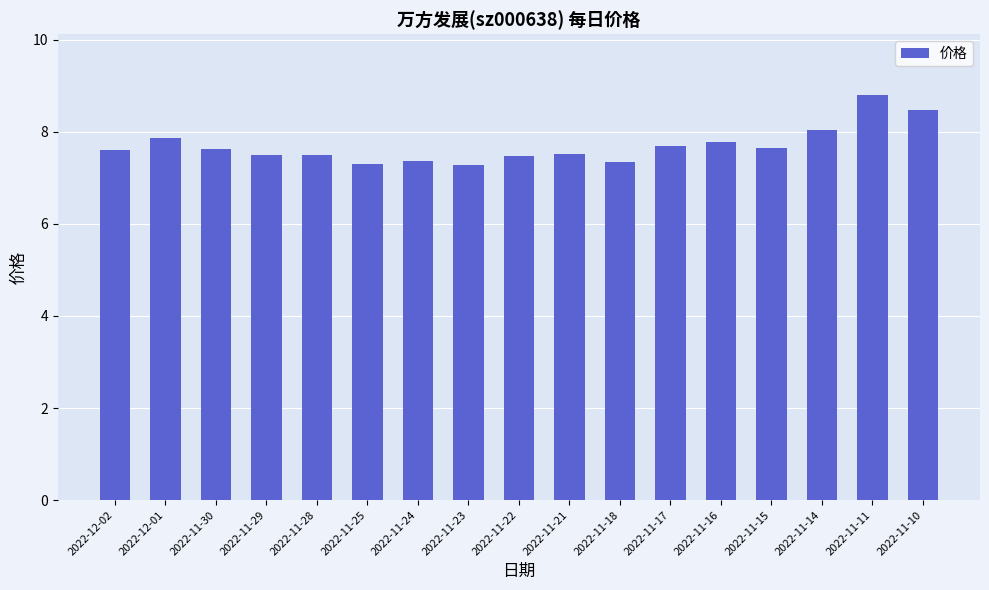

Between 2022-11-16 and 2022-11-23, which is larger?

2022-11-16